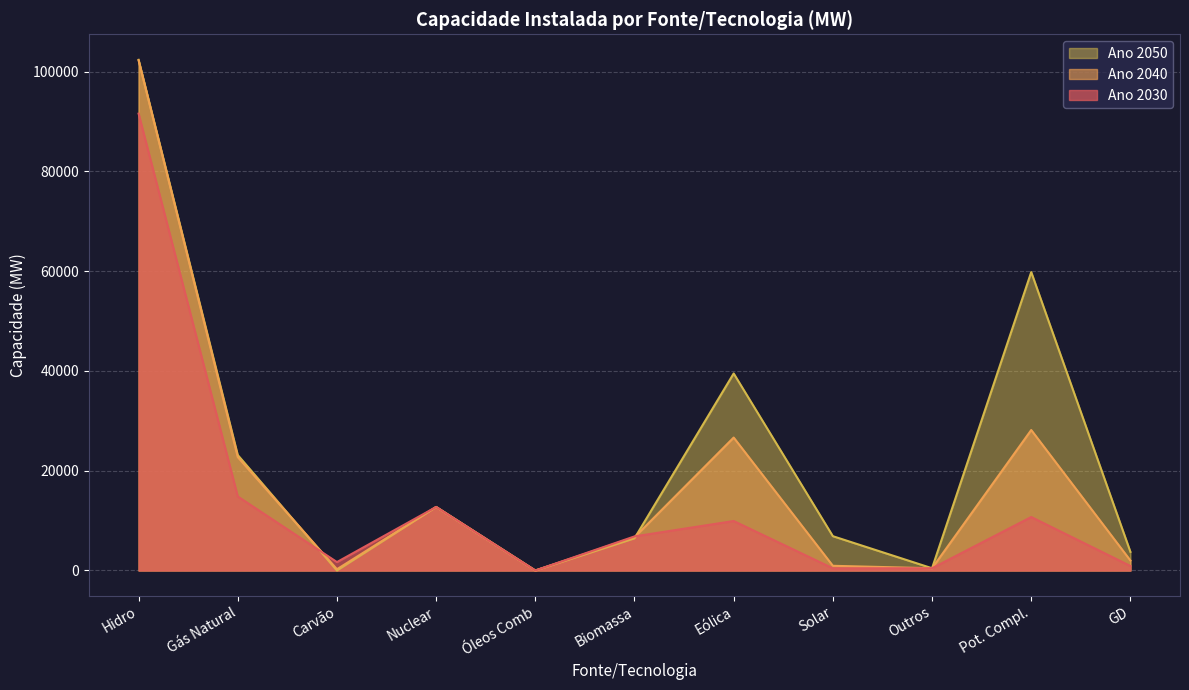

What is the value of the Ano 2030 point at the 4th from the left?

12734